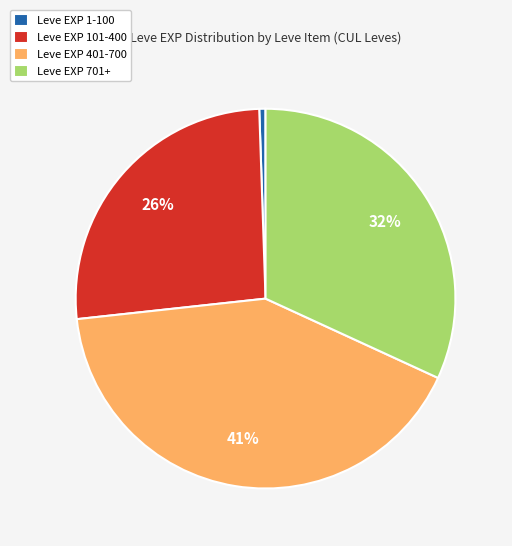

The Leve EXP 1-100 slice represents 1% of the pie. True or false?

True